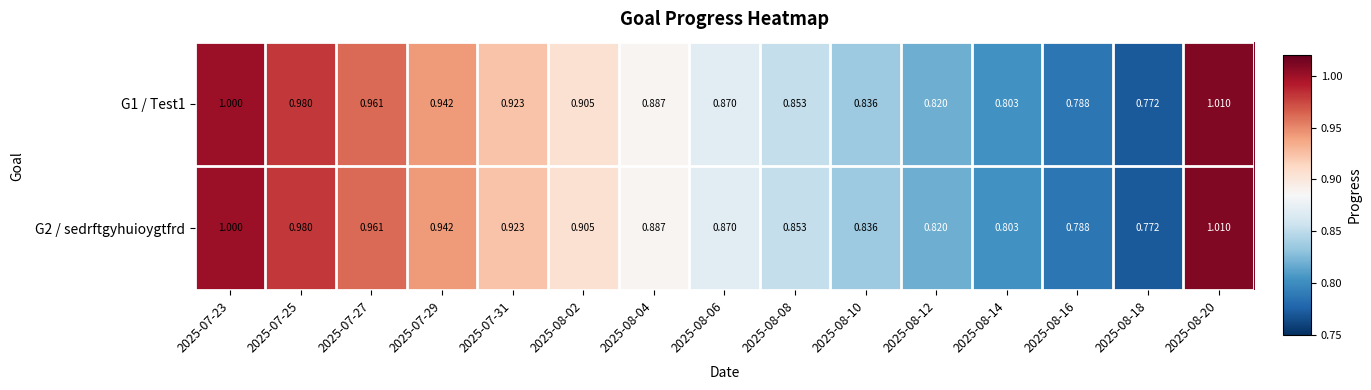

Is the value of G2 / sedrftgyhuioygtfrd at 2025-08-10 greater than the value of G1 / Test1 at 2025-08-12?

Yes